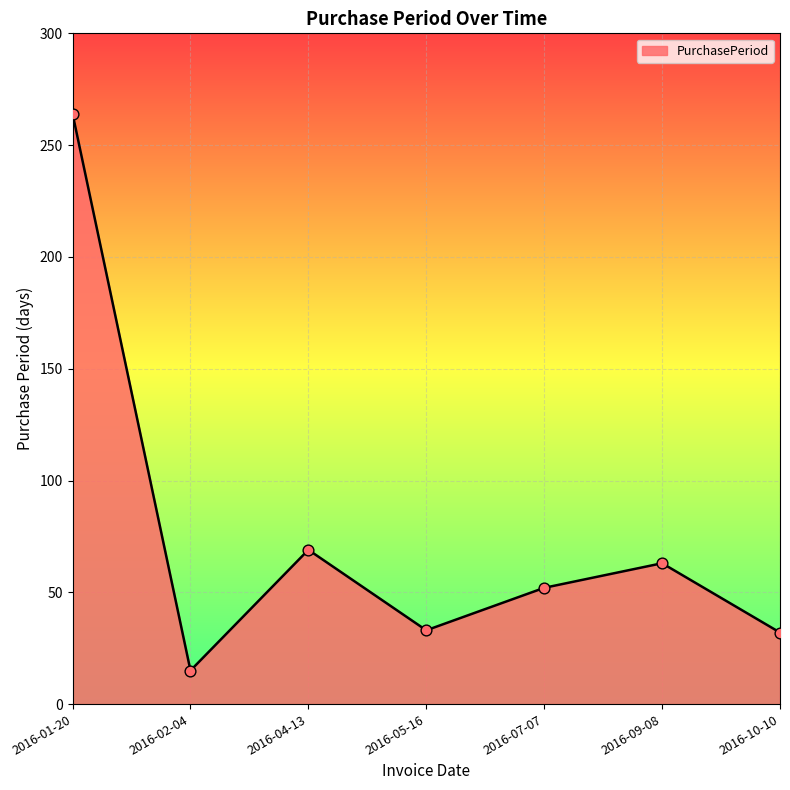

Between 2016-01-20 and 2016-09-08, which is larger?

2016-01-20